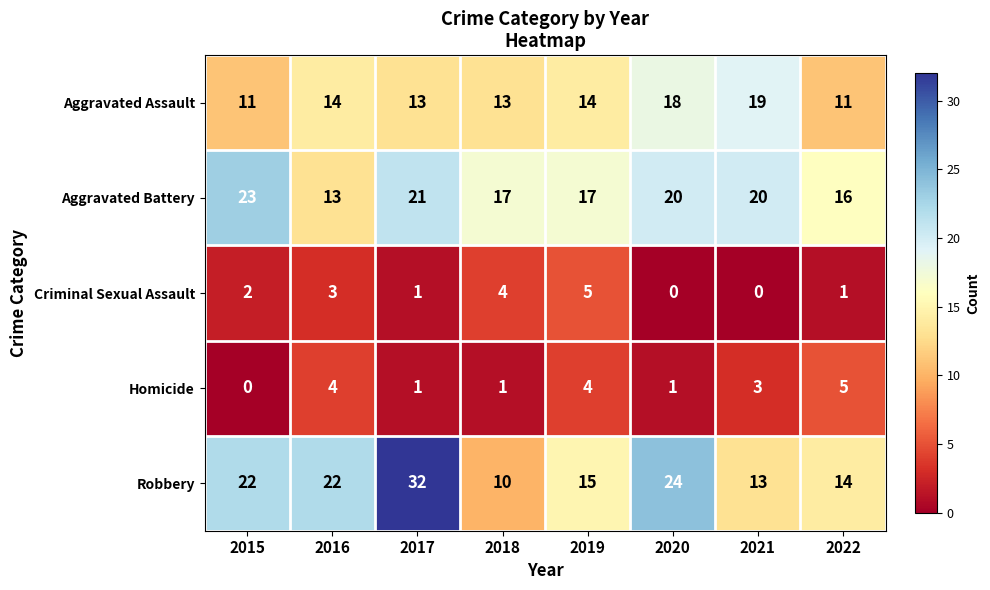

What is the difference between the Aggravated Assault values at 2022 and 2020?

7